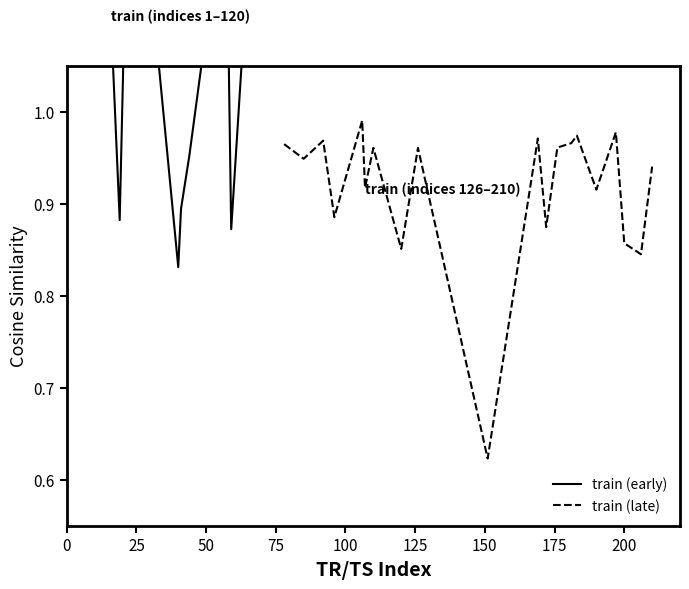

Reading left to right, what are all the values shown in this chart?

train (early): 1.1	1.1	1.1	1.1	1.1	1.1	0.9	1.1	1.1	1.1	0.8	0.9	1.0	1.1	1.1	0.9	1.1	1.1	1.1	1.1
train (late): 1.0	0.9	1.0	0.9	1.0	0.9	1.0	0.9	1.0	0.6	1.0	0.9	1.0	1.0	1.0	0.9	1.0	0.9	0.8	0.9